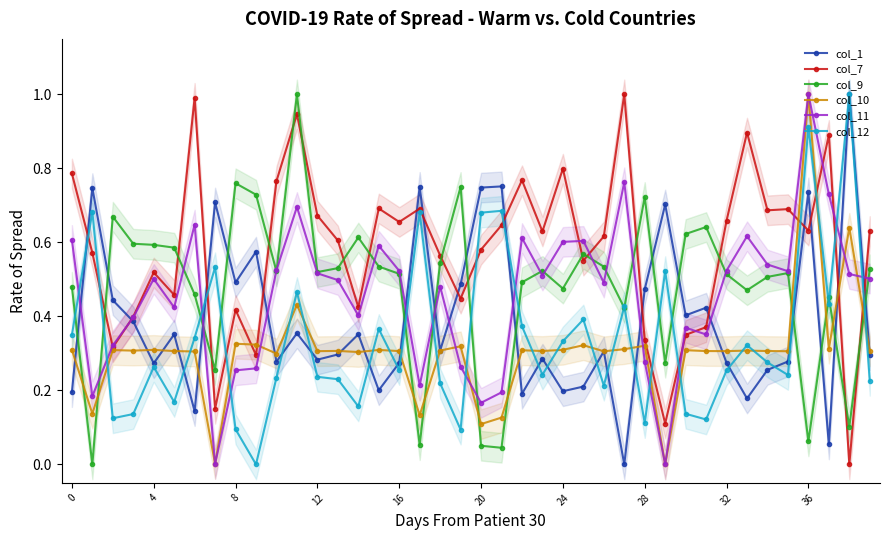

Which has a higher value, 34 or 19?

19